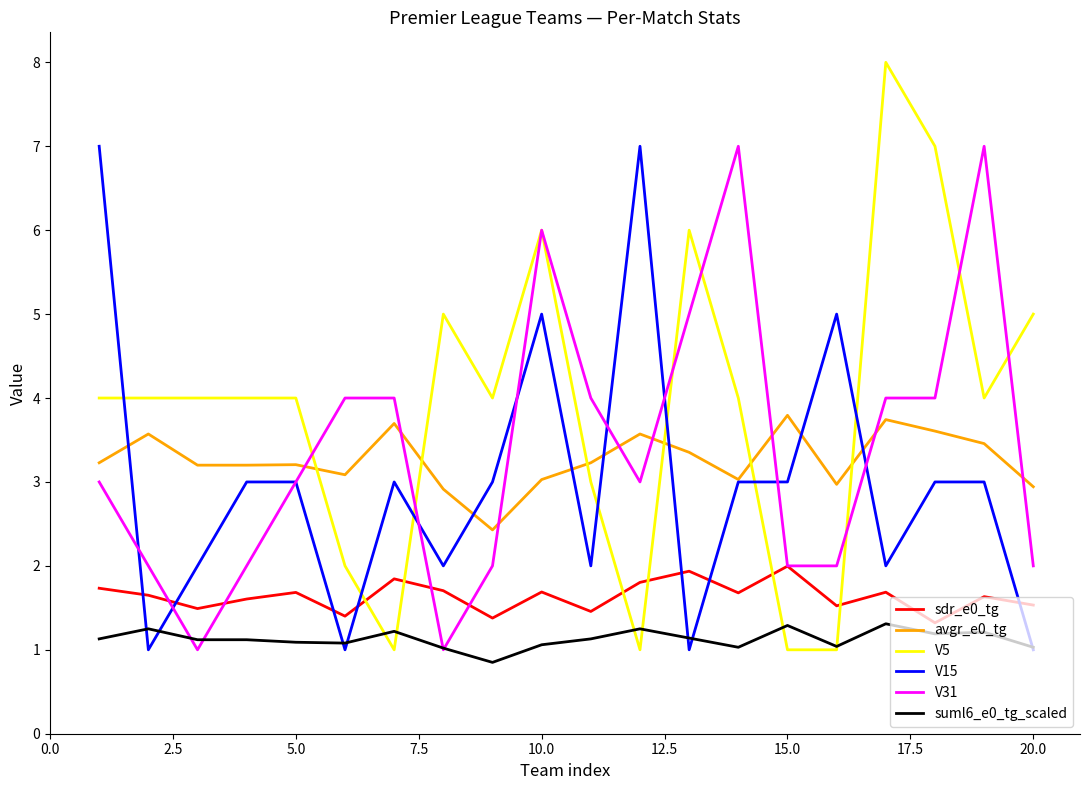

After their last crossing, which series has the higher values: V15 or V5?

V5